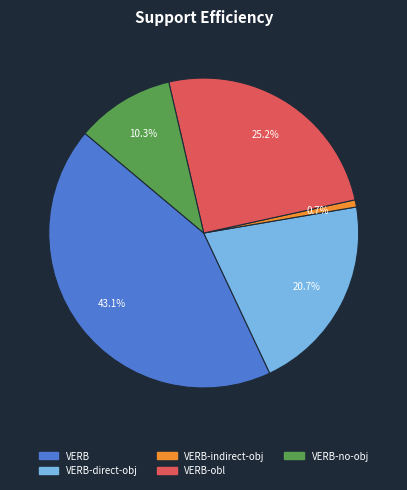

Which category has the biggest portion of the pie?

VERB